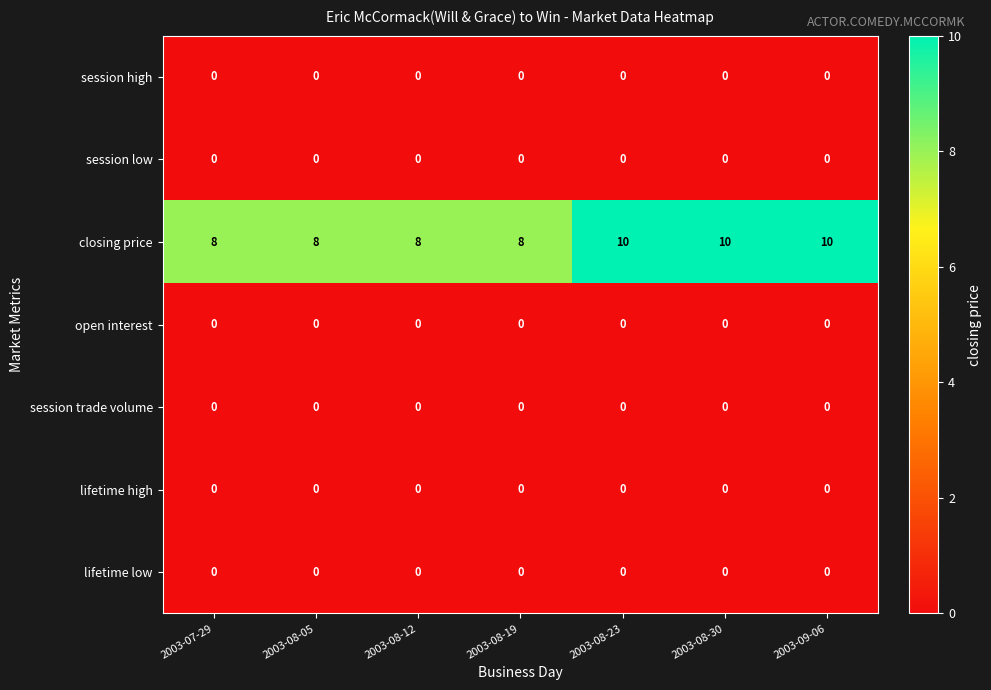

What is the spread (max minus min) of values at 2003-08-05?

8